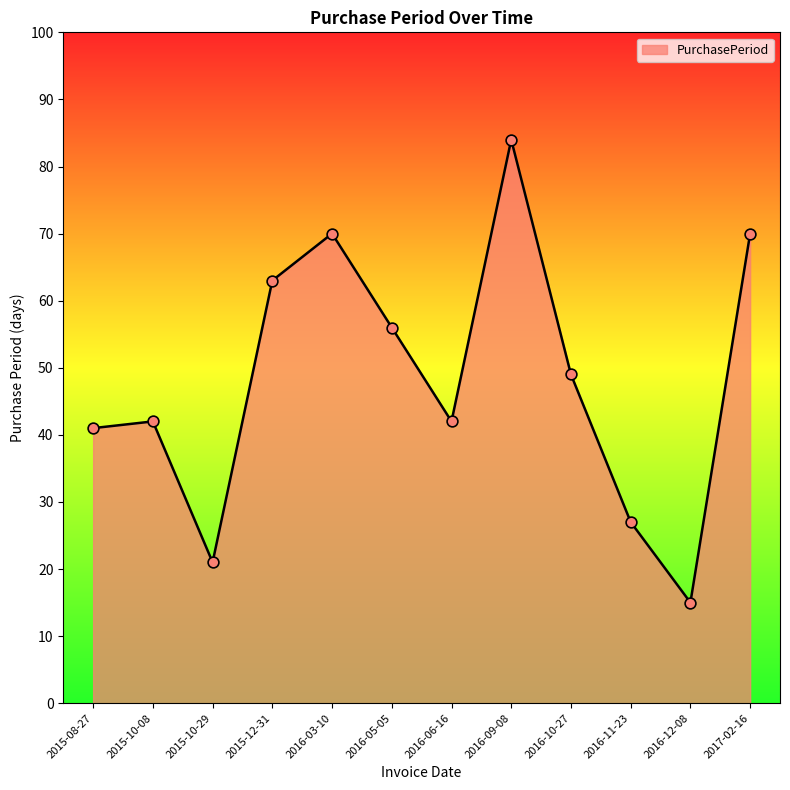

What is the ratio of the value at 2015-10-29 to the value at 2016-03-10?

0.3